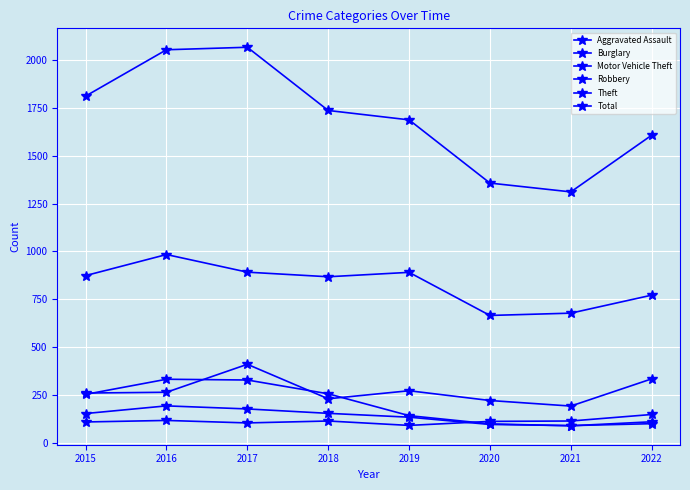

The value of Motor Vehicle Theft at 2017 is 411. True or false?

True